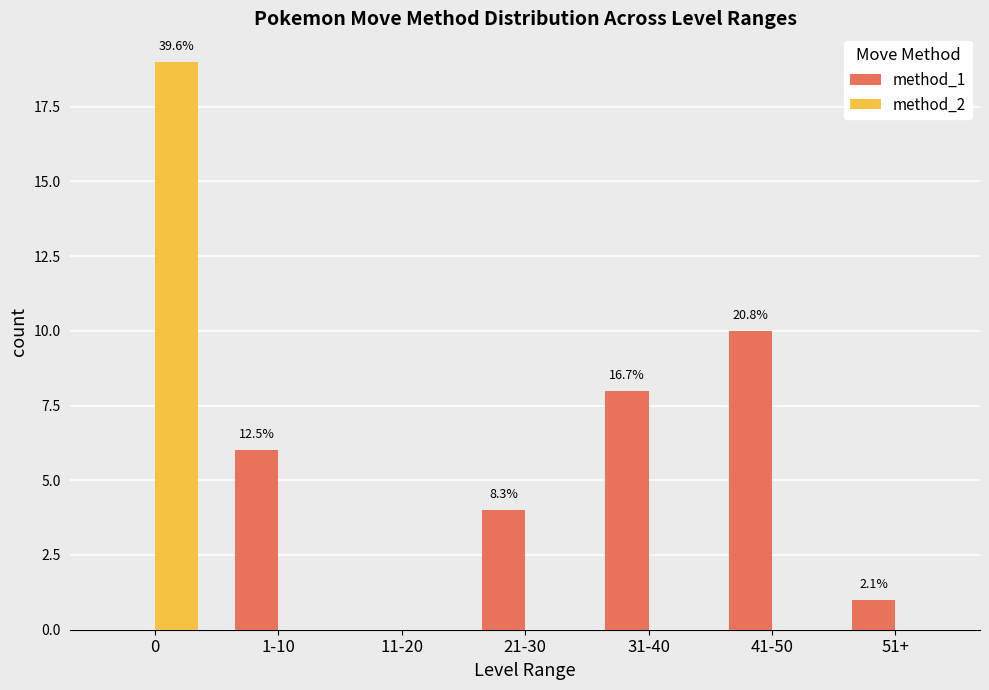

What is the maximum value shown in the chart?

19